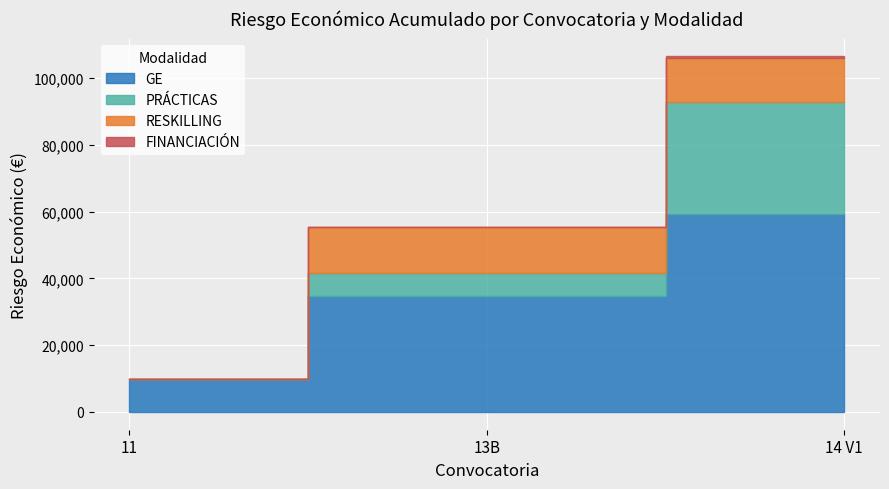

Rank the series by their average value, from lowest to highest.

FINANCIACIÓN, RESKILLING, PRÁCTICAS, GE